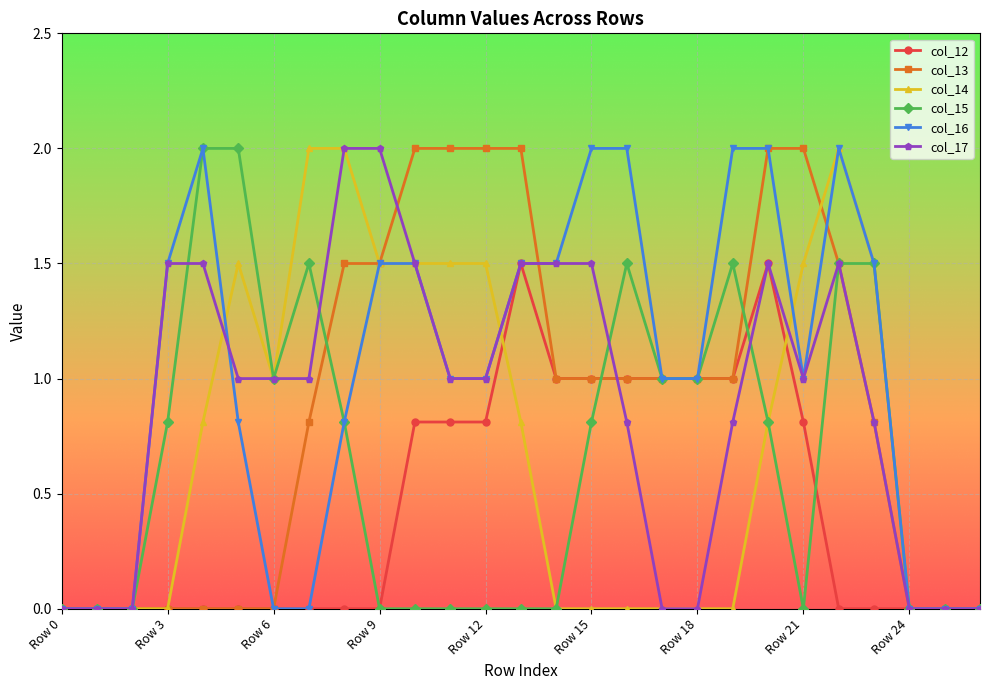

What is the greatest value displayed?

2.0